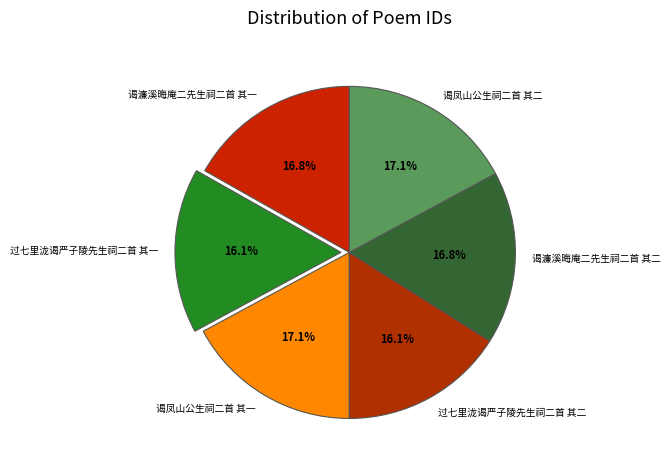

Approximately how many times larger is the value at 谒凤山公生祠二首 其二 compared to 过七里泷谒严子陵先生祠二首 其一?

1.1